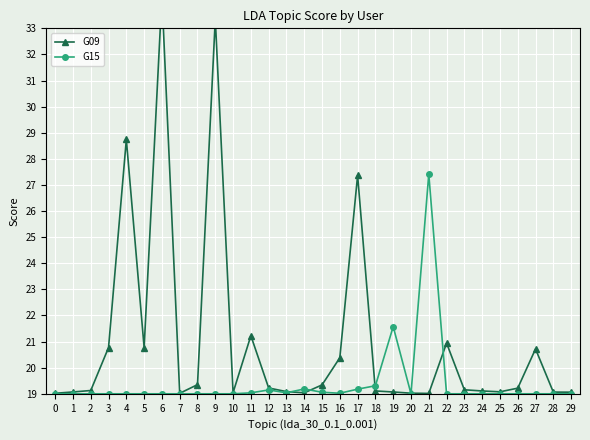

The value of G15 at 17 is 19.2. True or false?

True